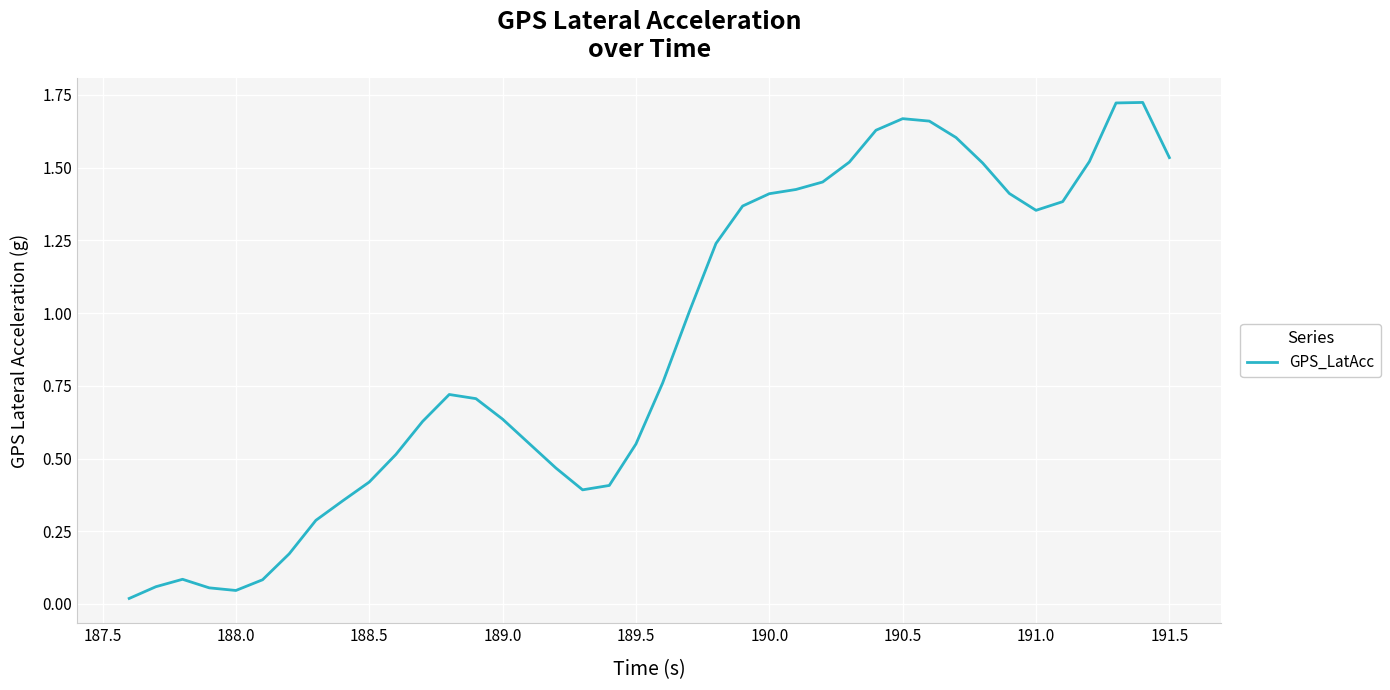

How many lines are shown in the chart?

1